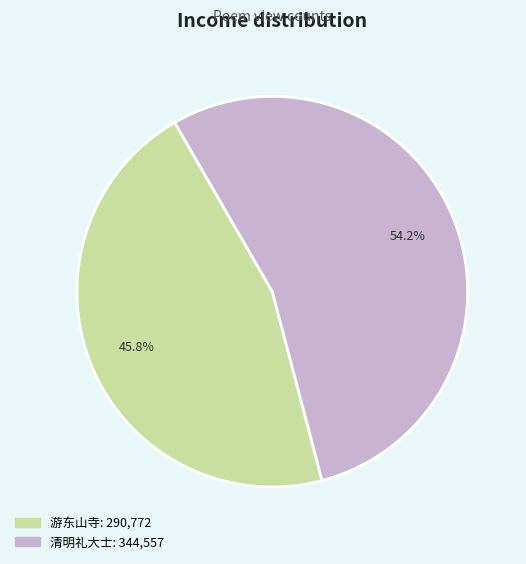

Does any single category account for the majority?

Yes